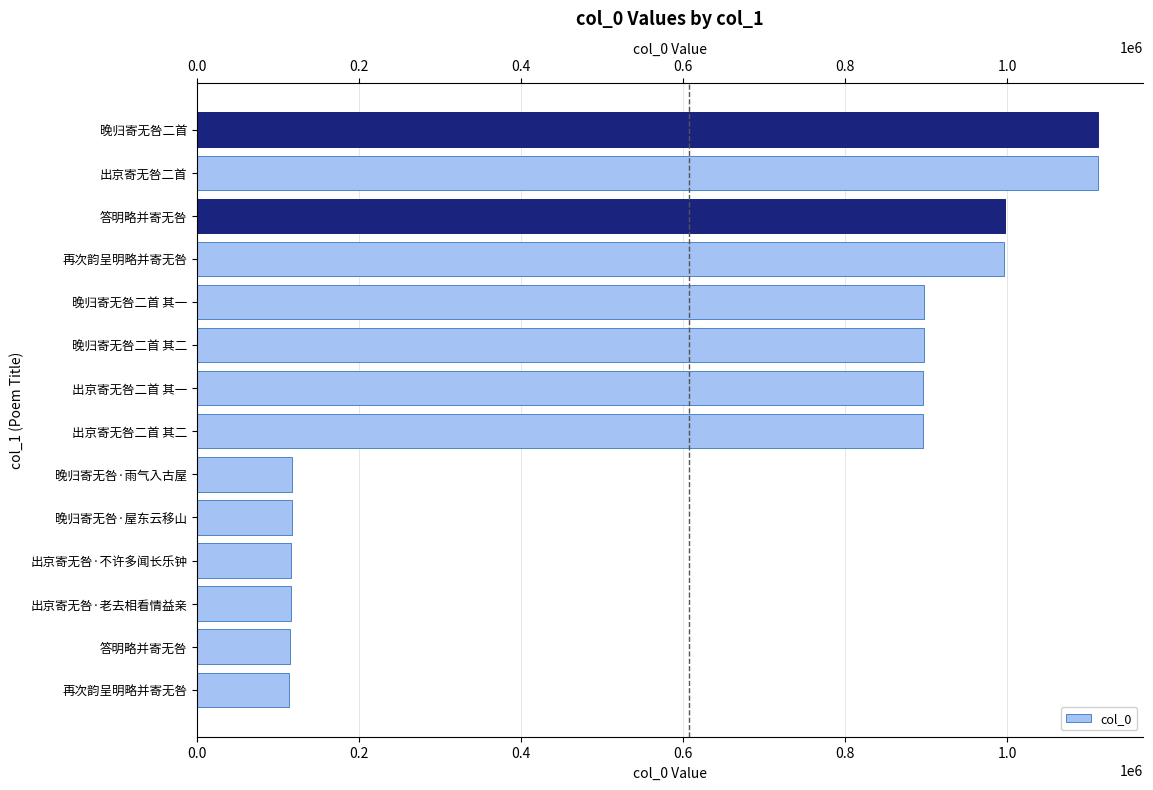

What is the average value?

607359